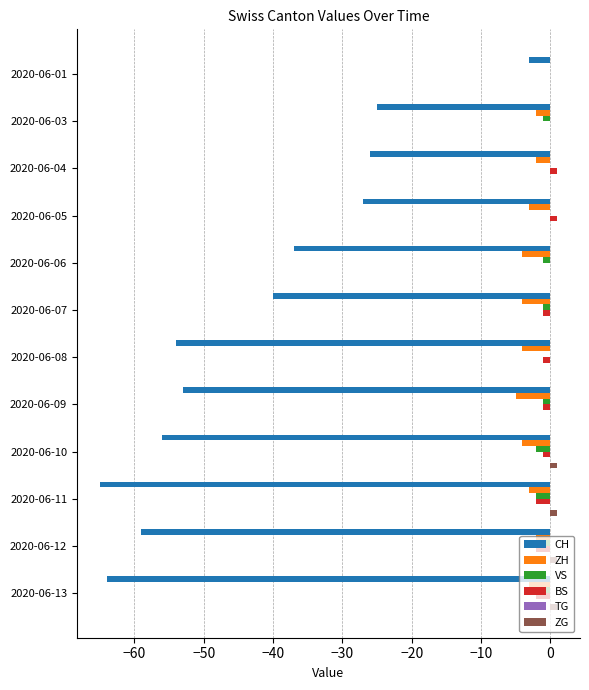

Is it true that CH equals -24 at 2020-06-09?

False